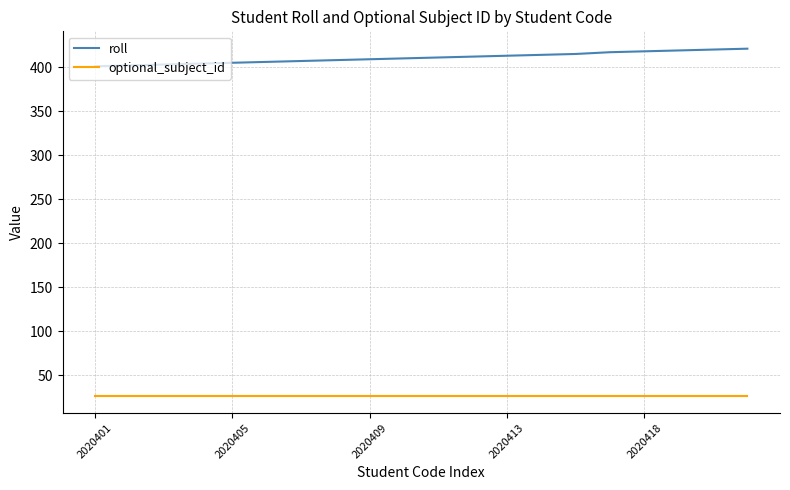

What is the average value of the roll series?

411